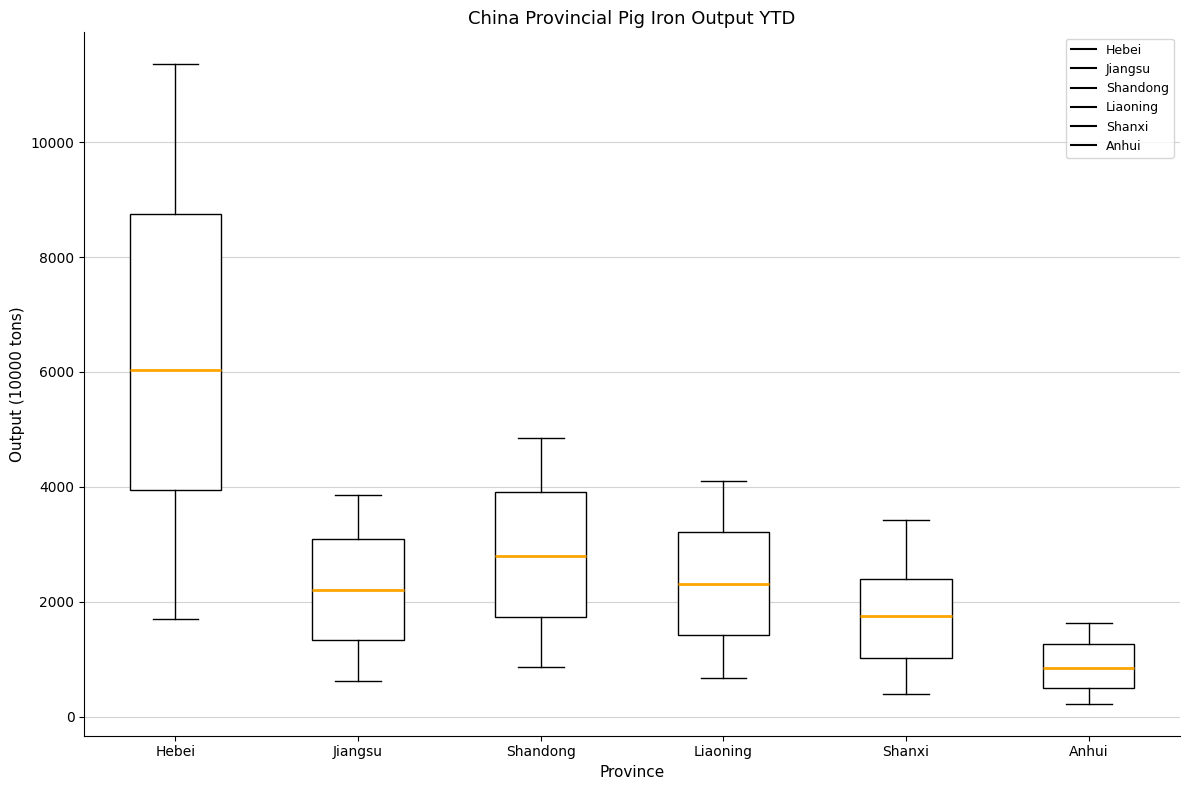

Which box has the highest median line?

Hebei